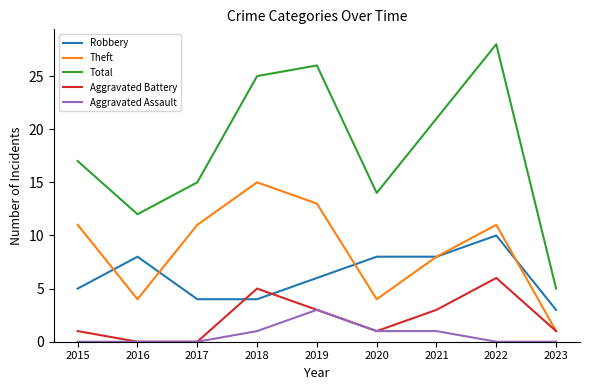

Which series has the largest total across all categories?

Total